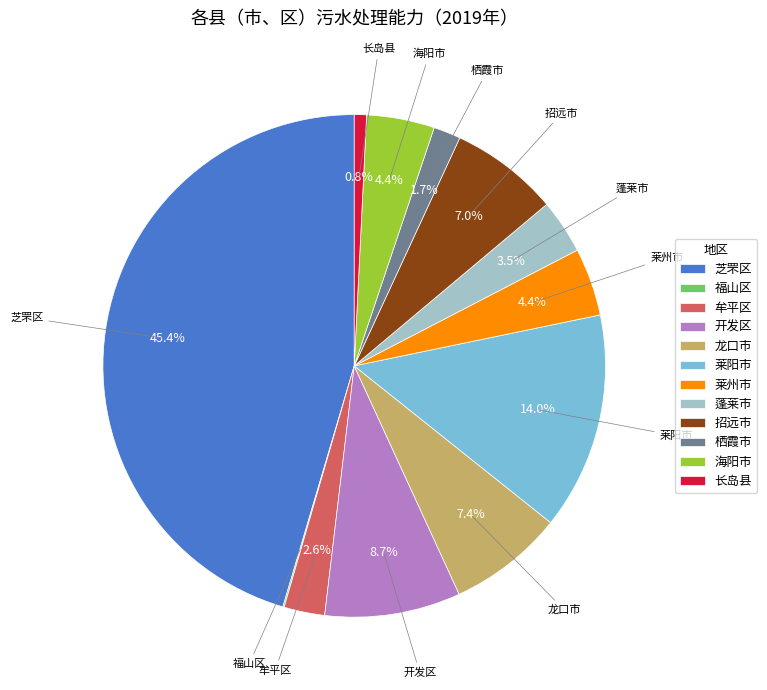

To the nearest percent, what percentage of the pie is 龙口市?

7%